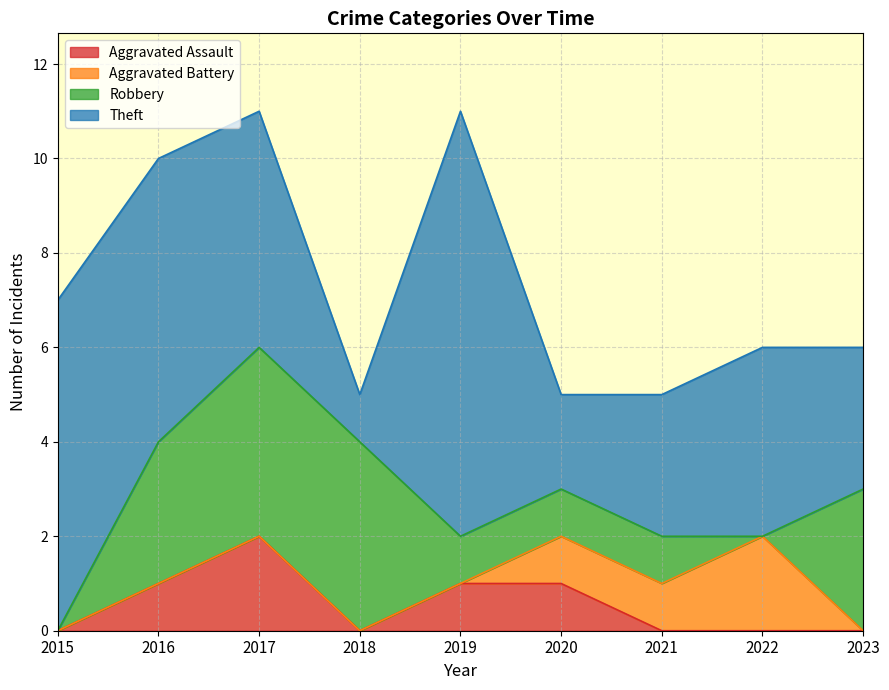

Which category has the highest value in the Robbery series?

2017